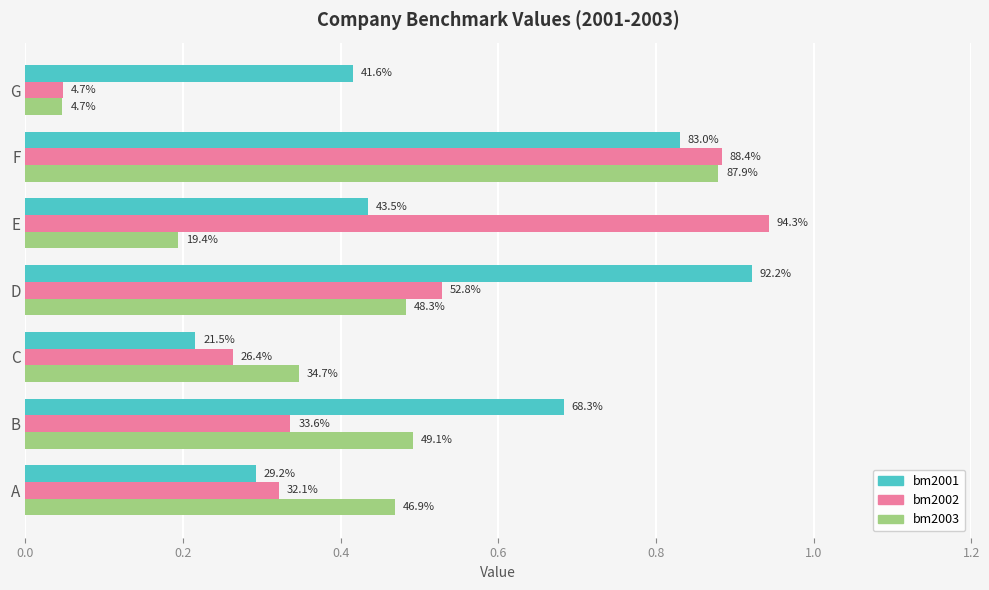

What are all the series names shown in the legend?

bm2001, bm2002, bm2003